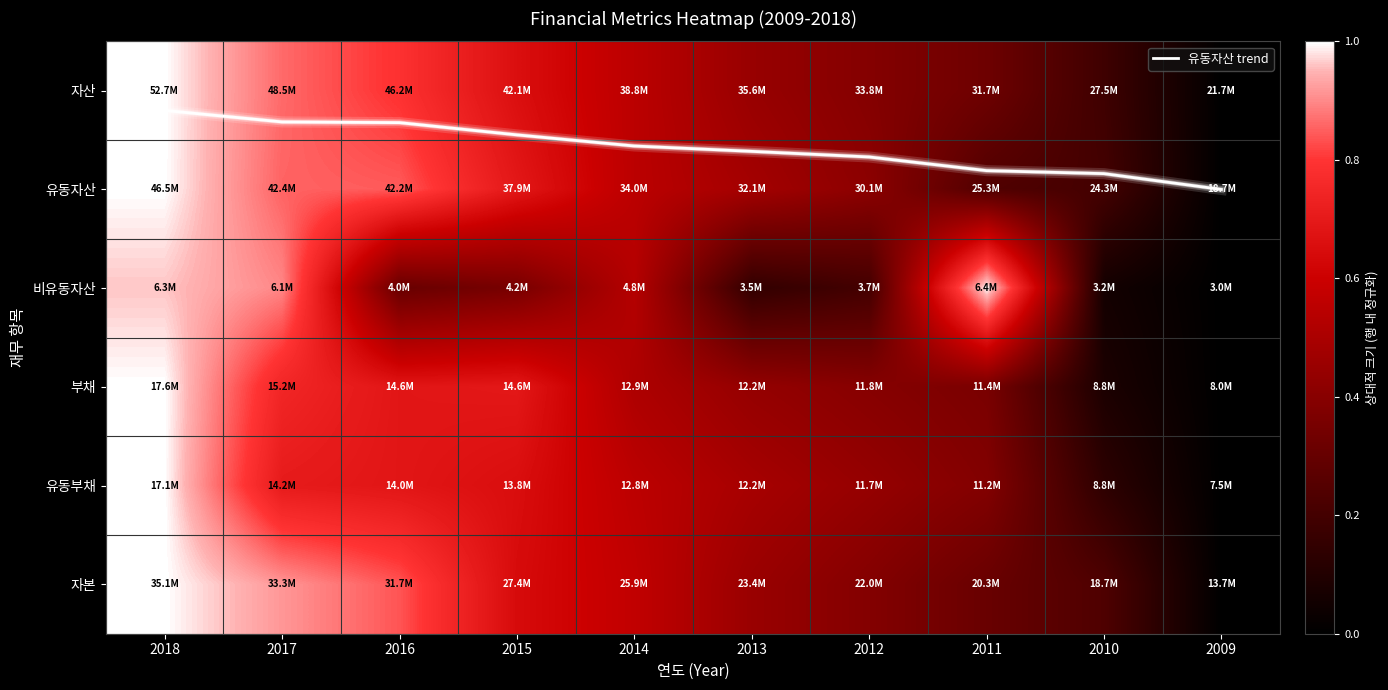

Rank the series by their maximum value, from highest to lowest.

유동자산 trend, 자산, 유동자산, 비유동자산, 부채, 유동부채, 자본